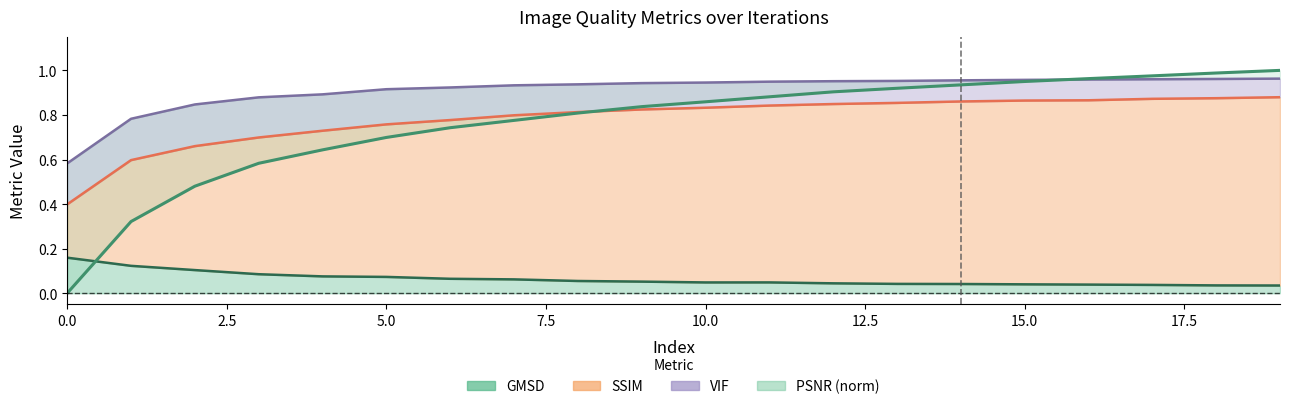

What is the spread (max minus min) of values at 2?

0.7